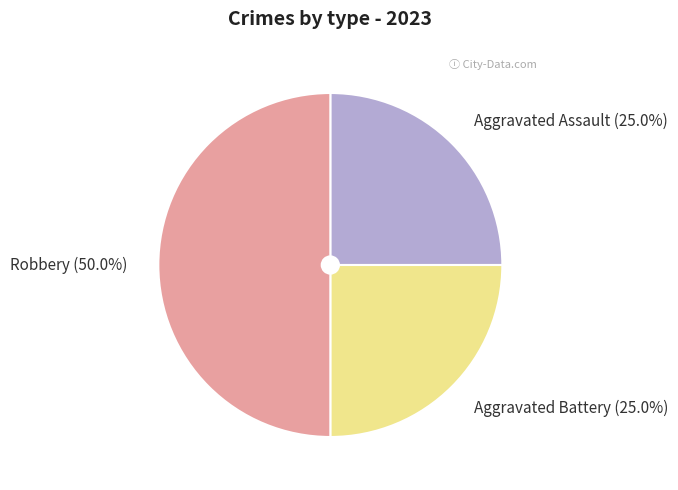

To the nearest percent, what is the difference between the Robbery and Aggravated Assault slice percentages?

25%